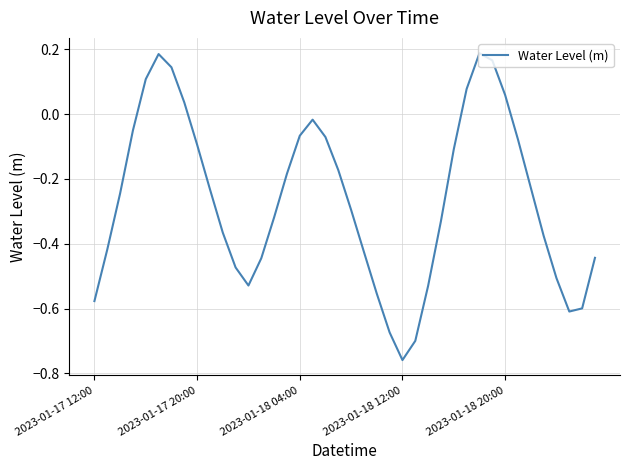

Is this an area chart (filled region under the line)?

No